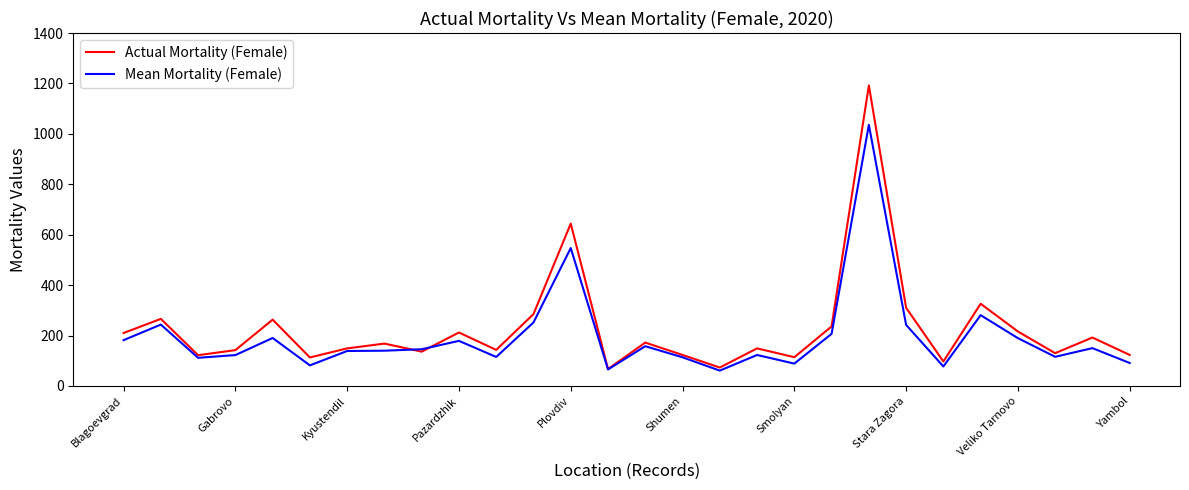

List the series in order of their peak value, lowest first.

Mean Mortality (Female), Actual Mortality (Female)